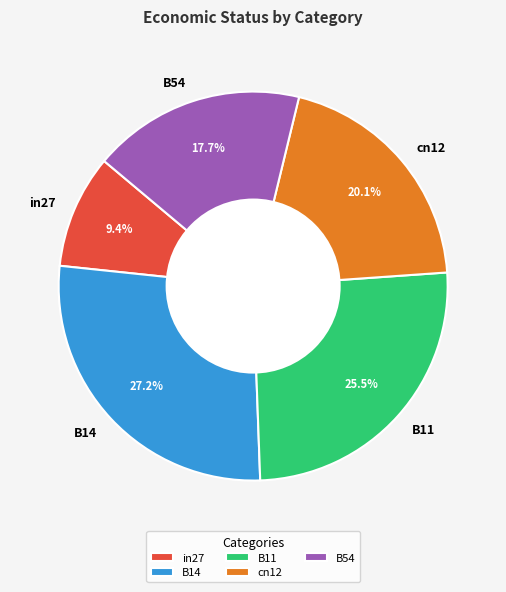

What percentage is NOT represented by B11?

74.5%